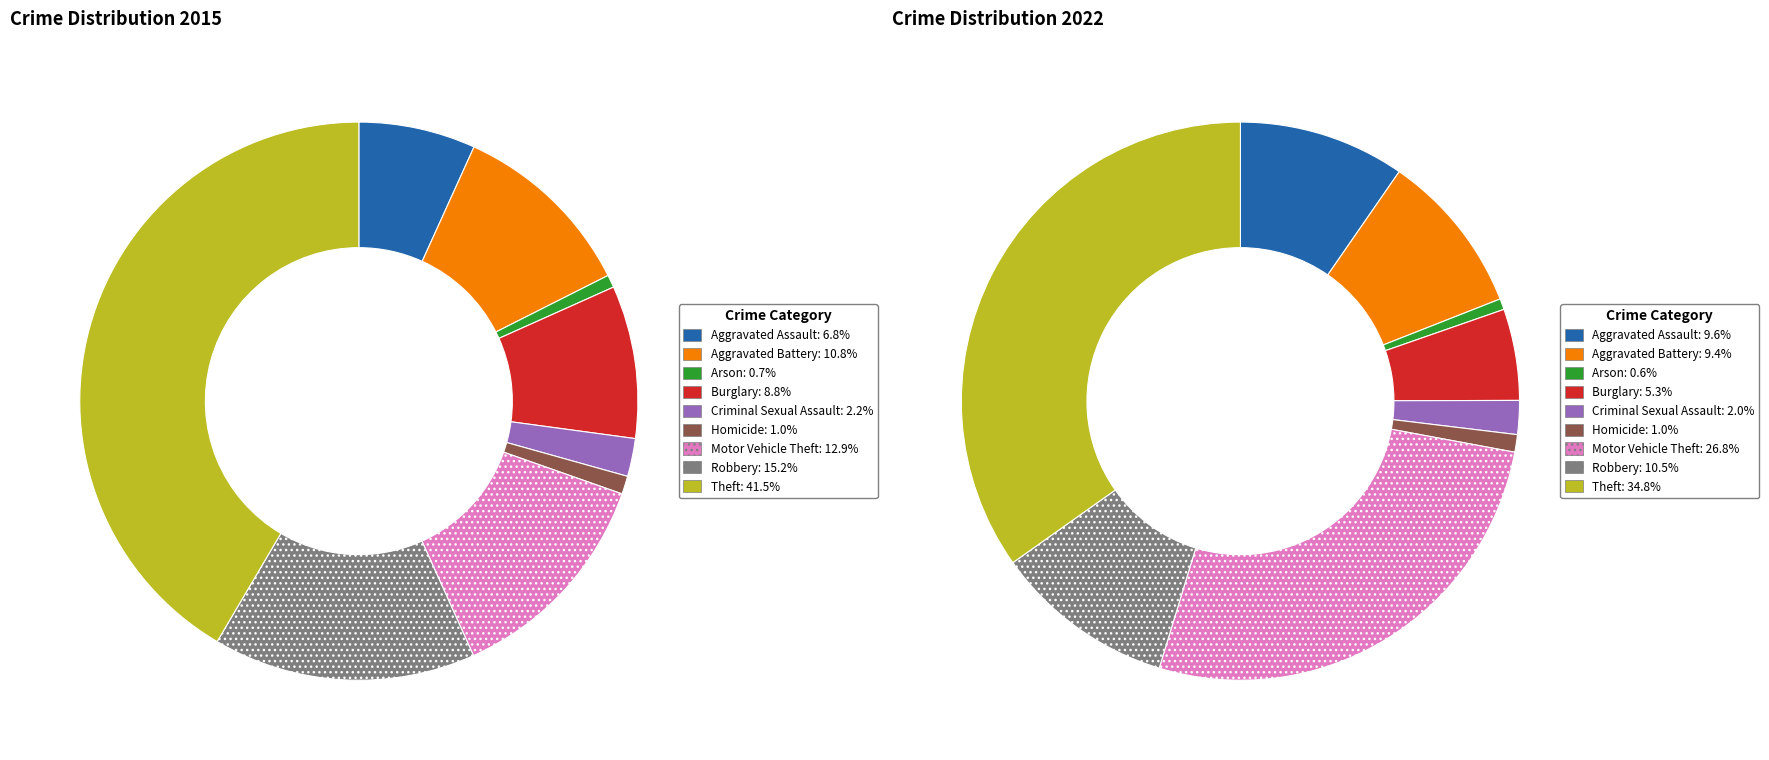

How many slices are in this pie chart?

9